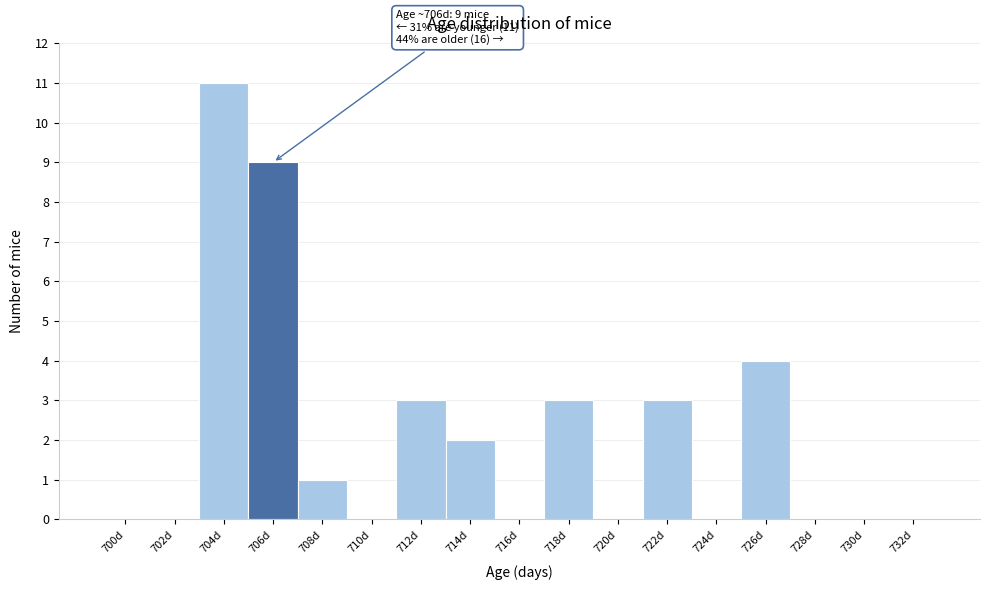

Reading left to right, extract all data points from this chart.

700d=0	702d=0	704d=11	706d=9	708d=1	710d=0	712d=3	714d=2	716d=0	718d=3	720d=0	722d=3	724d=0	726d=4	728d=0	730d=0	732d=0